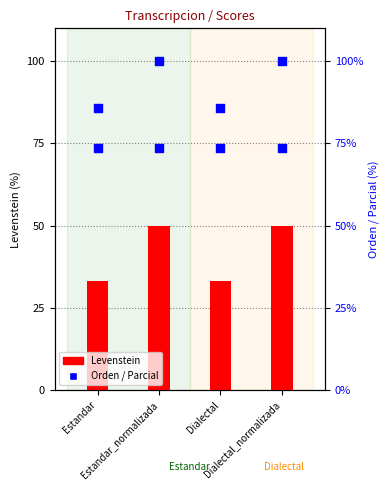

What is the total value across all series at Estandar?

192.7